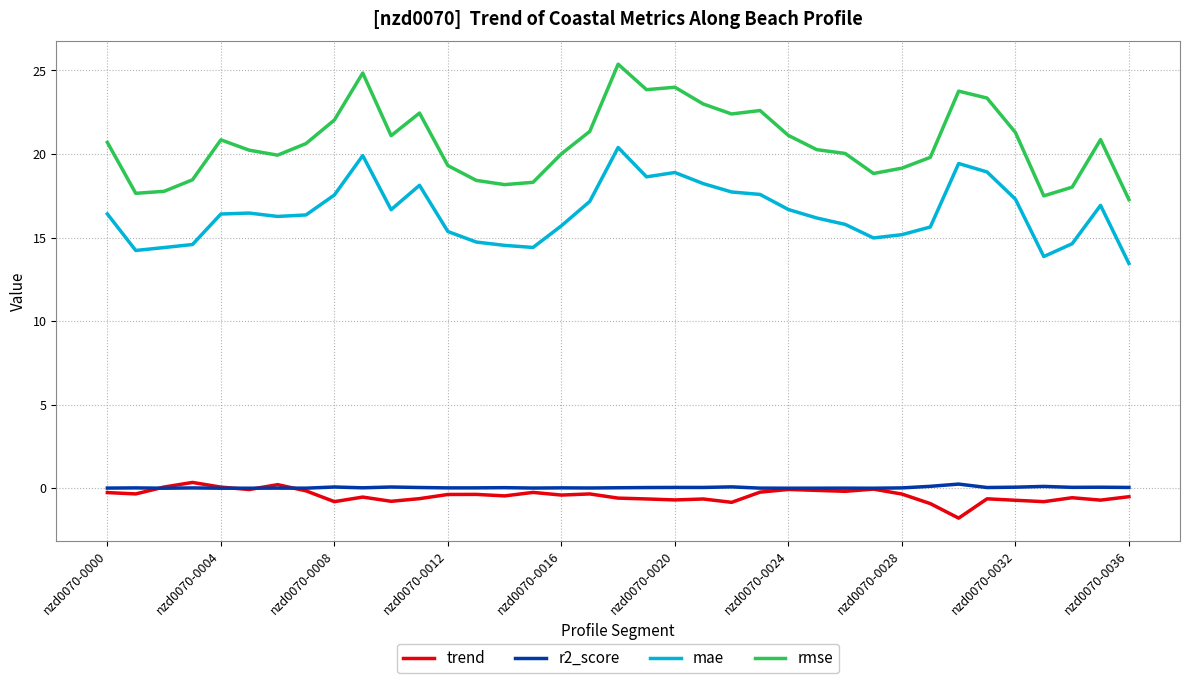

What are all the series names shown in the legend?

trend, r2_score, mae, rmse